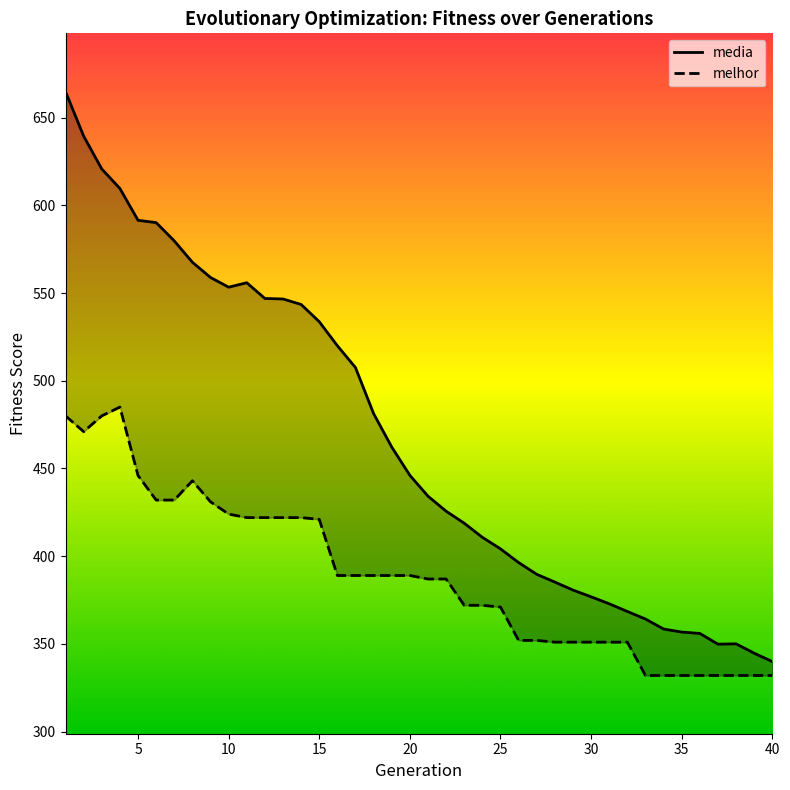

True or false: melhor has a value of 332.0 at 37.

True